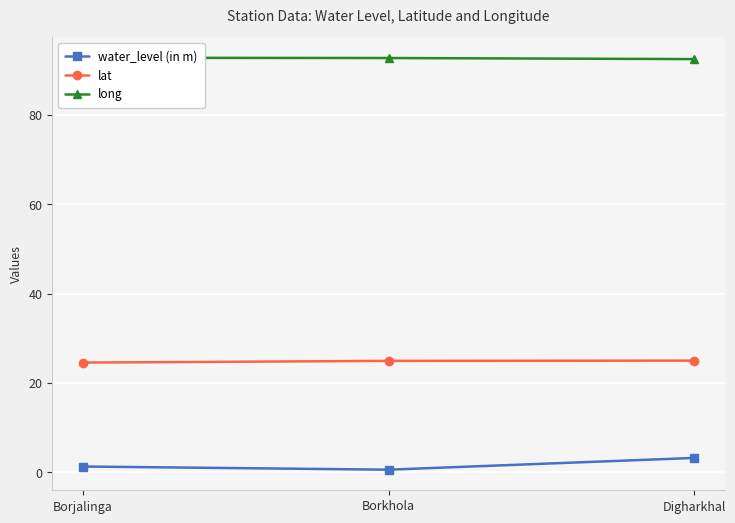

True or false: lat has a value of 24.6 at Borjalinga.

True